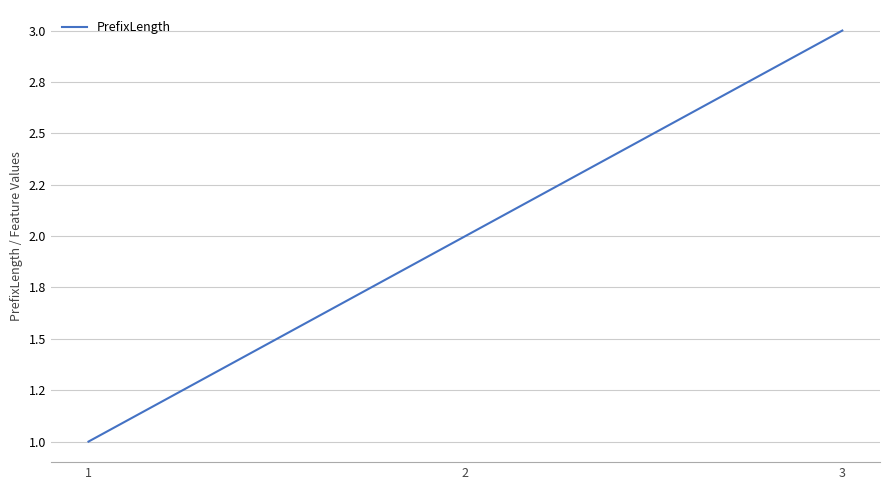

What is the change in value from 1 to 2?

+1